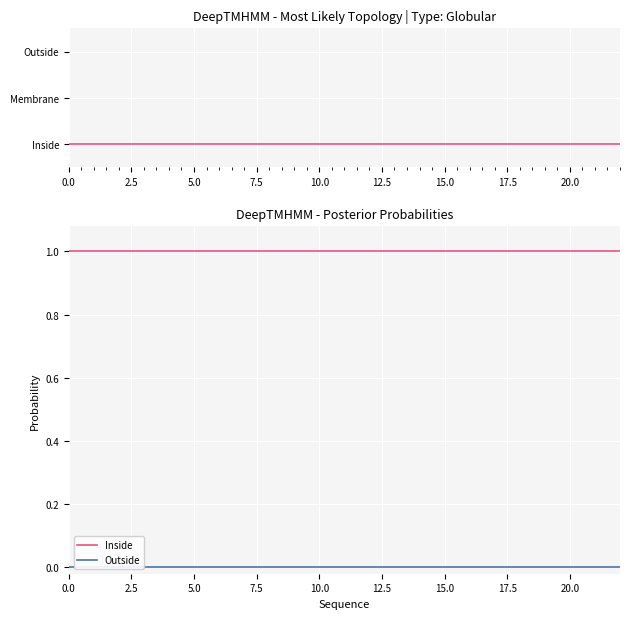

True or false: Inside and Outside intersect in this chart.

False